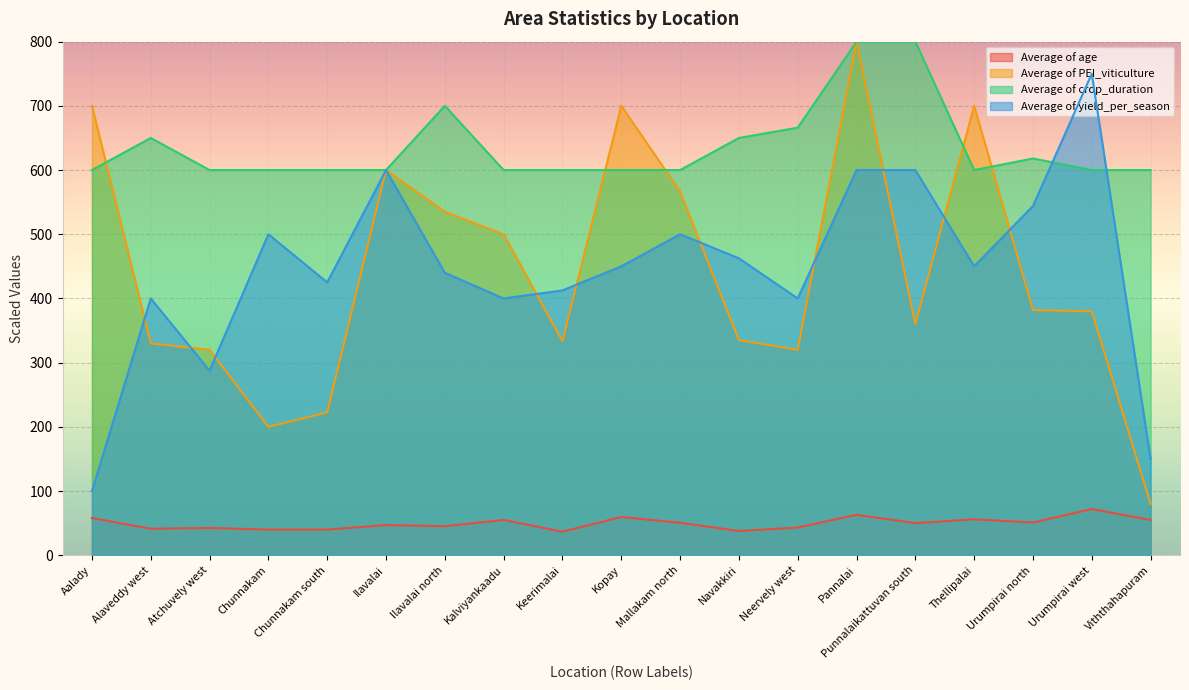

Which series has the largest total across all categories?

Average of crop_duration